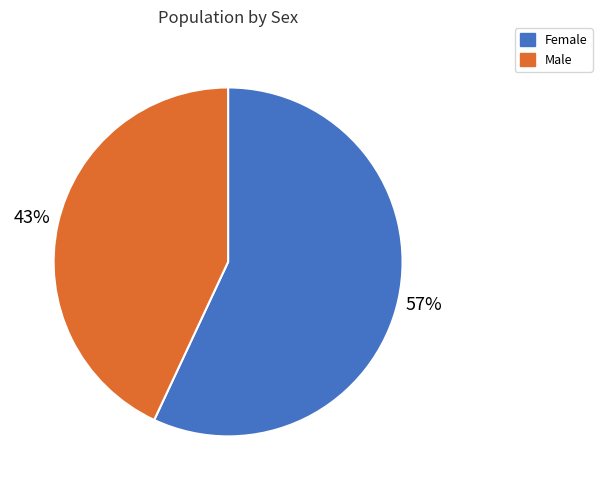

True or false: Male accounts for 29% of the total.

False